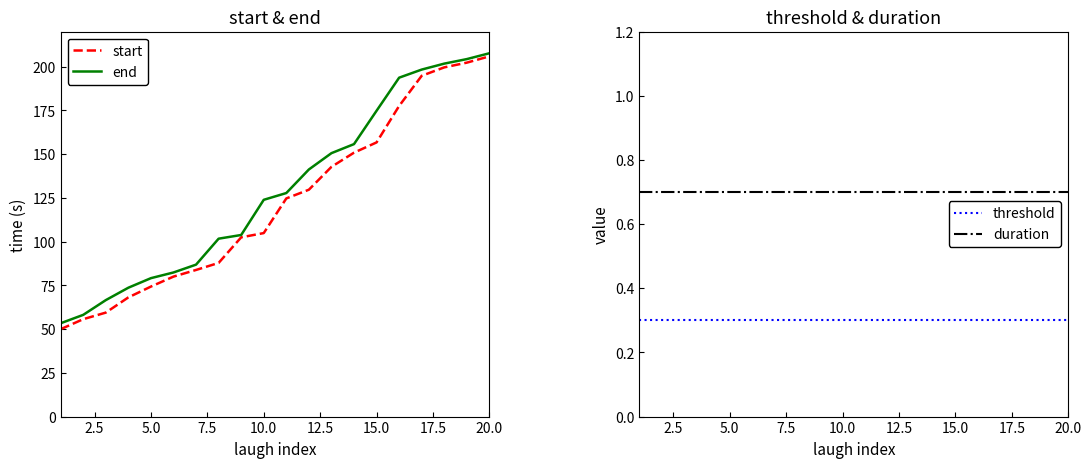

Count the number of data series in this chart.

4